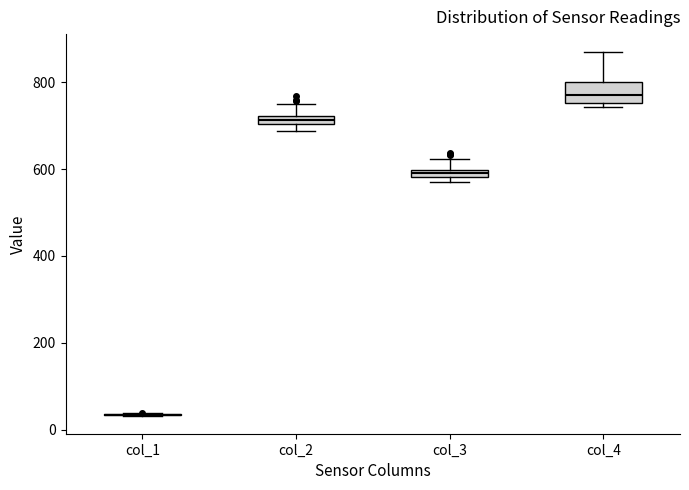

Which box is the tallest, from its lower edge to its upper edge?

col_4